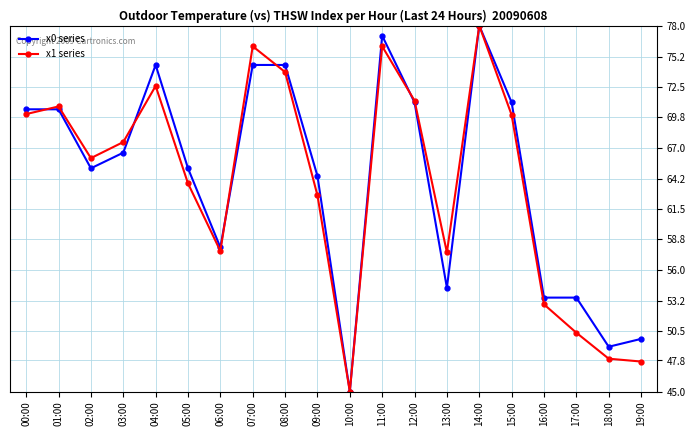

Which series changed the most between 04:00 and 16:00?

x0 series